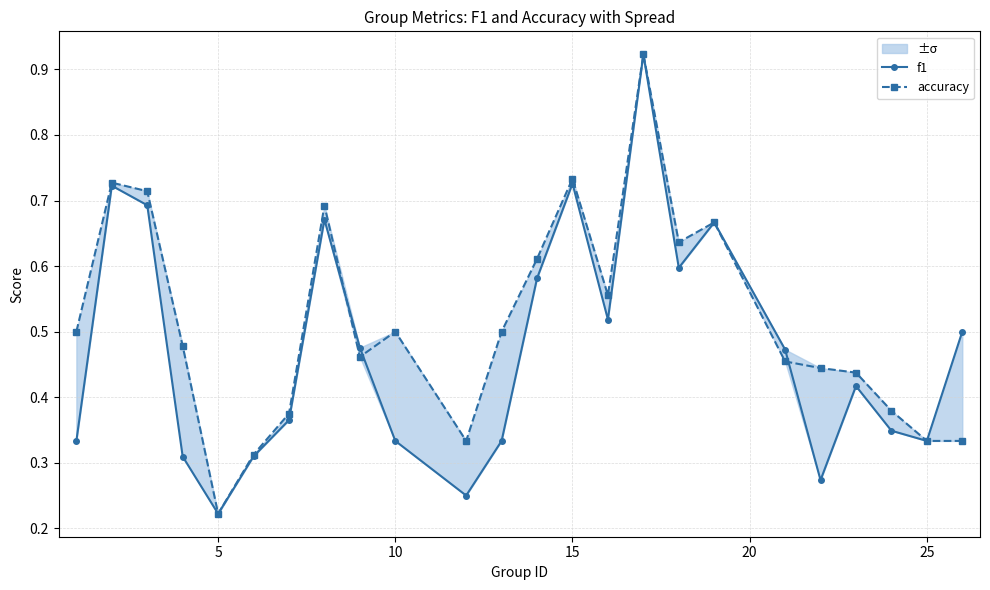

Does the chart have visible grid lines?

Yes